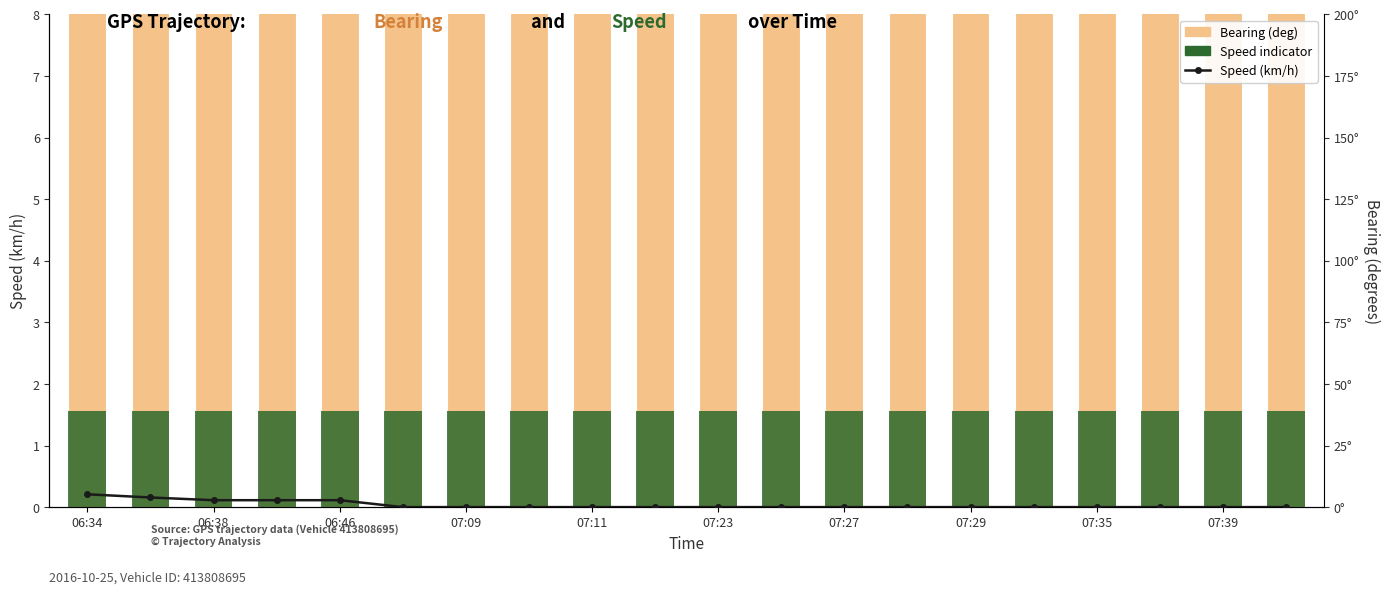

Which has a higher value, 19 or 07:09?

07:09